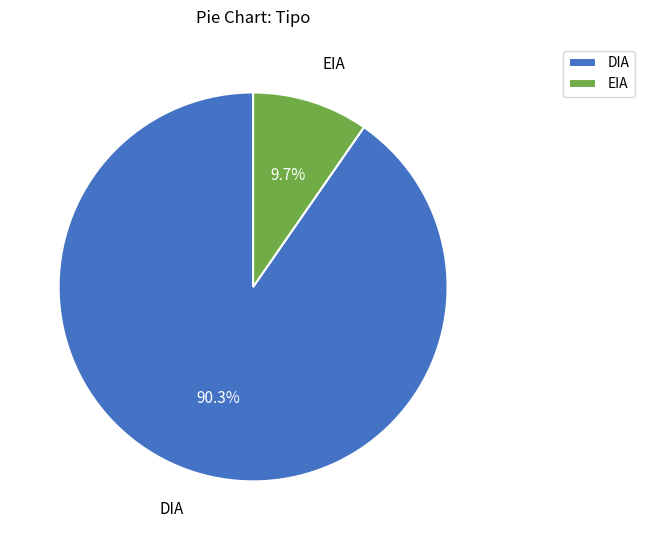

Rank the categories by value from highest to lowest.

DIA, EIA